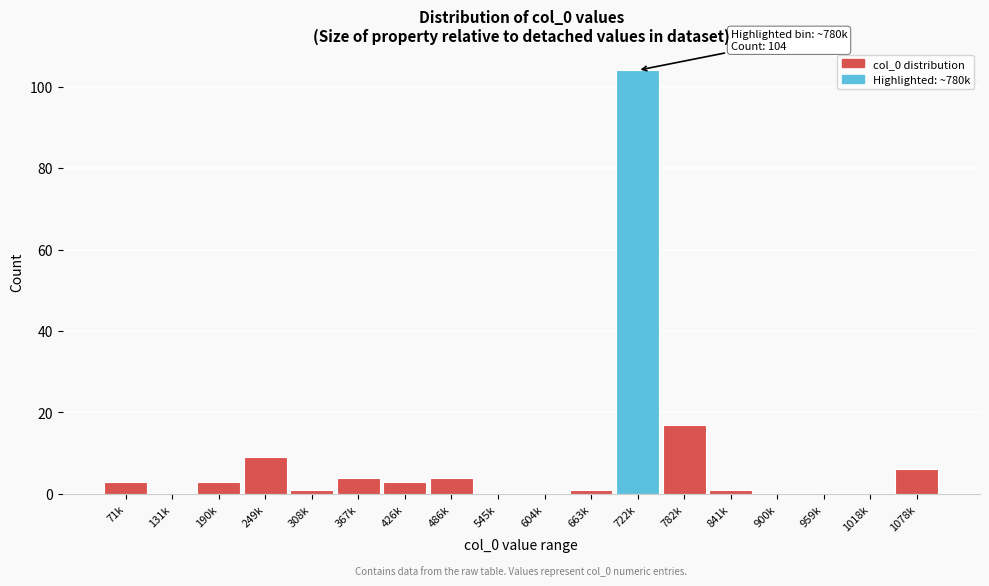

Reading right to left, transcribe all the data shown in this chart.

1078k=6	1018k=0	959k=0	900k=0	841k=1	782k=17	722k=104	663k=1	604k=0	545k=0	486k=4	426k=3	367k=4	308k=1	249k=9	190k=3	131k=0	71k=3